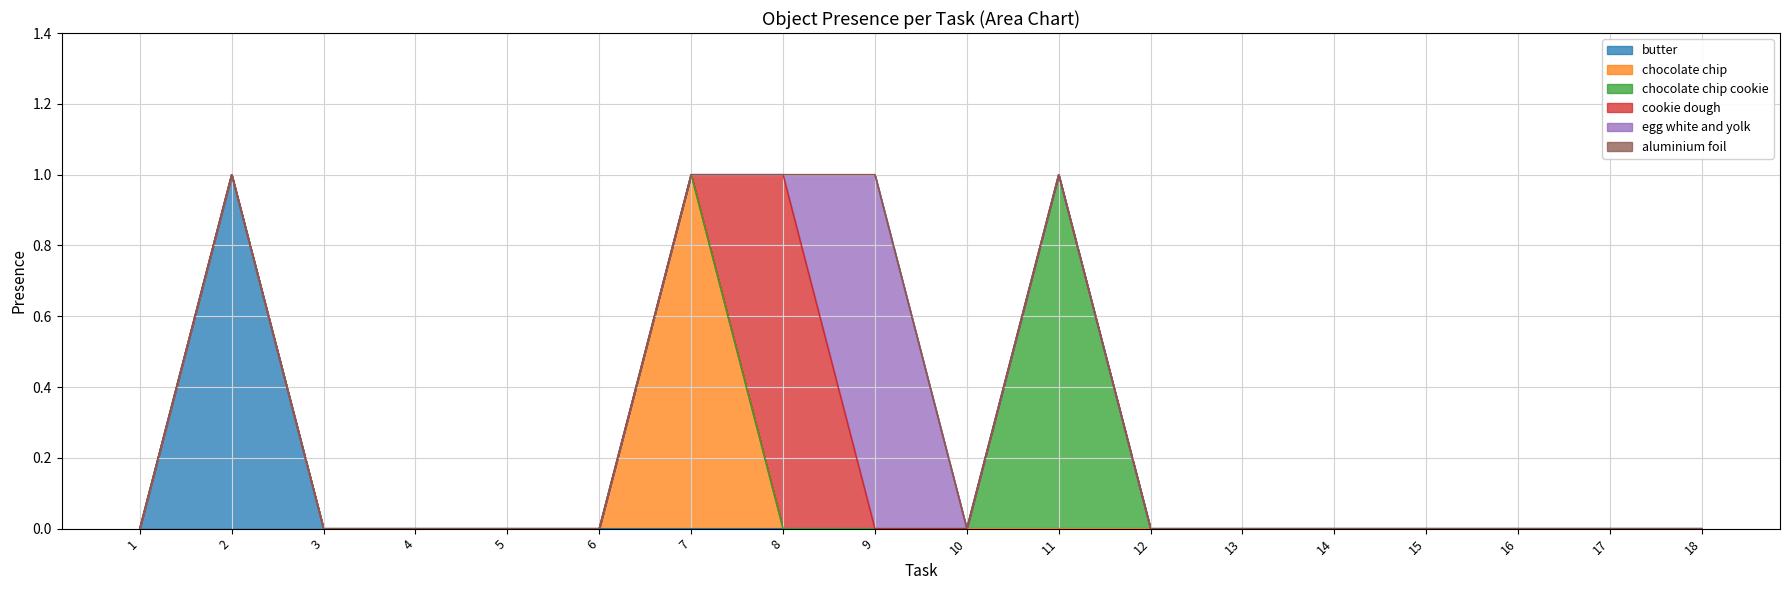

Rank the series at 17 from highest to lowest value.

butter, chocolate chip, chocolate chip cookie, cookie dough, egg white and yolk, aluminium foil